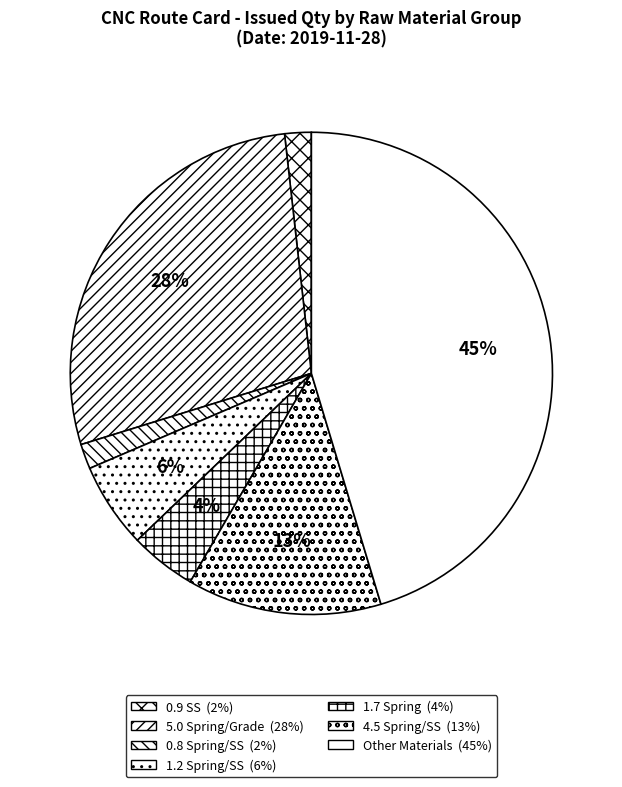

How many segments does this pie chart have?

7